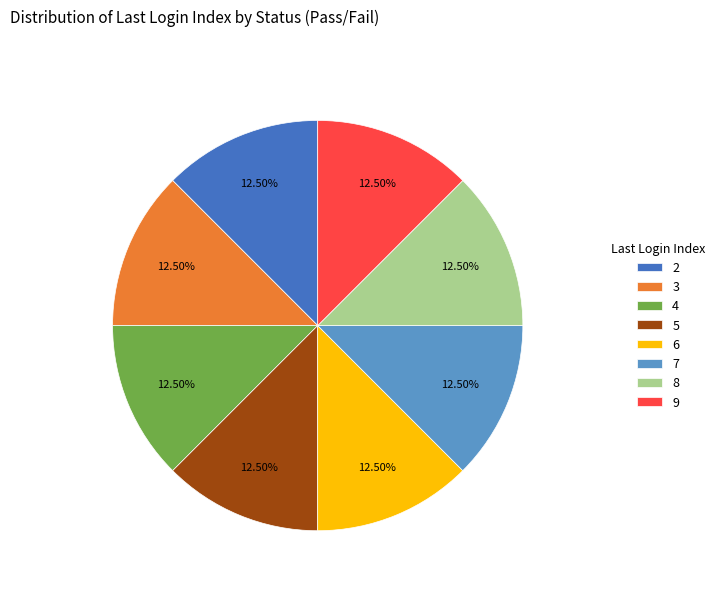

Approximately how many times larger is the value at 5 compared to 4?

1.0